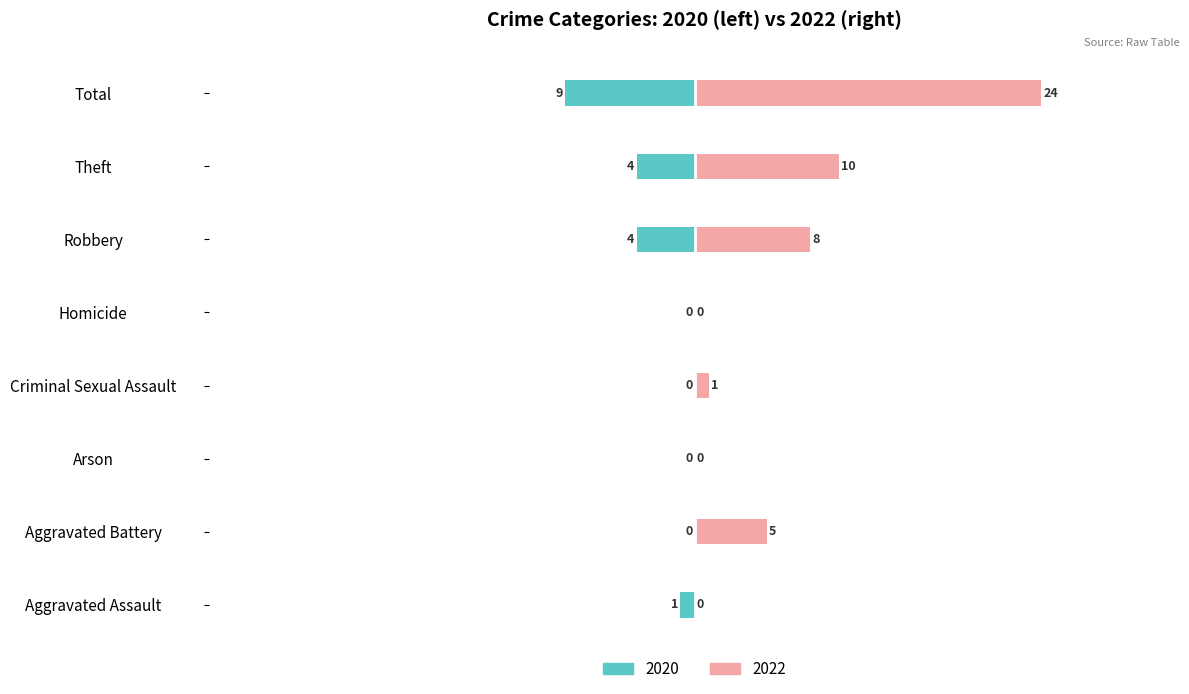

Which series changed the most between Aggravated Battery and Arson?

2022